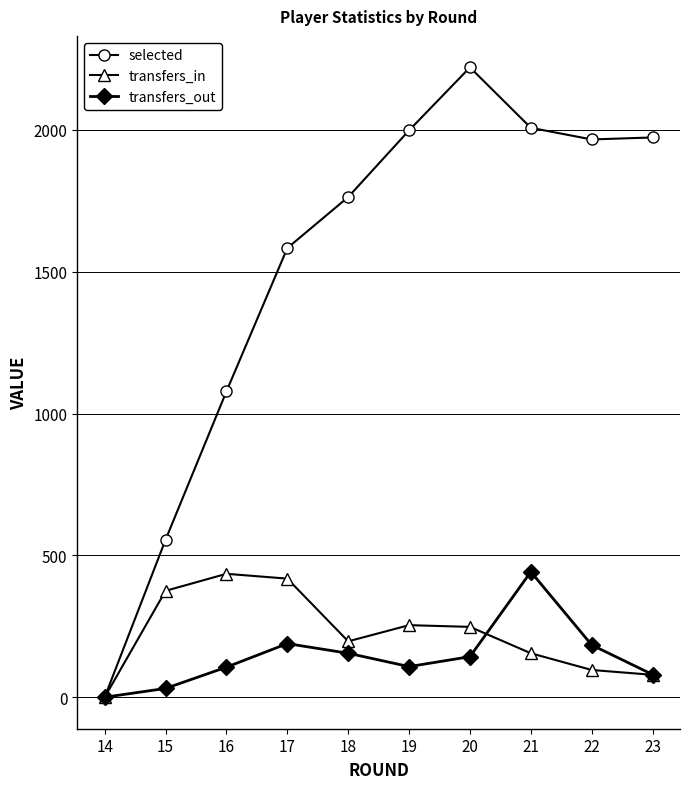

Rank the series at 21 from lowest to highest value.

transfers_in, transfers_out, selected